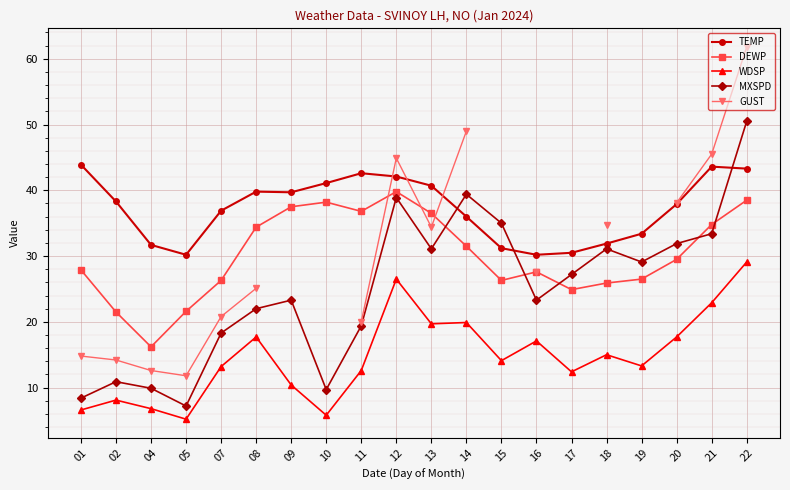

Which category has the highest value in the DEWP series?

12